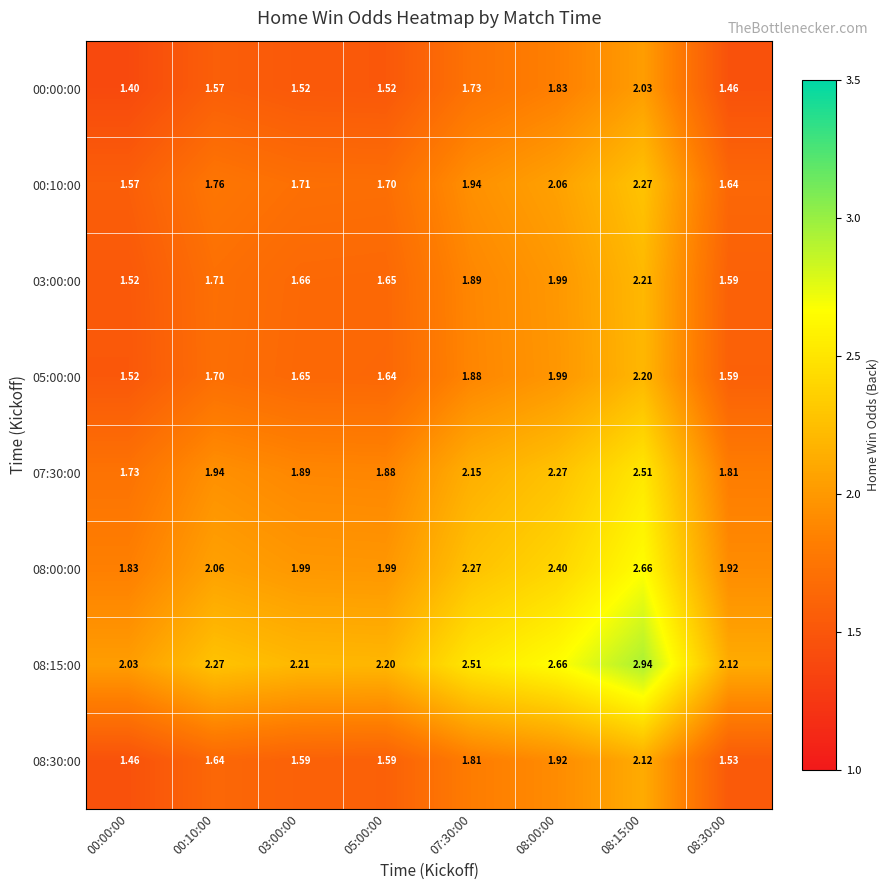

List the series in order of their peak value, highest first.

08:15:00, 08:00:00, 07:30:00, 00:10:00, 03:00:00, 05:00:00, 08:30:00, 00:00:00